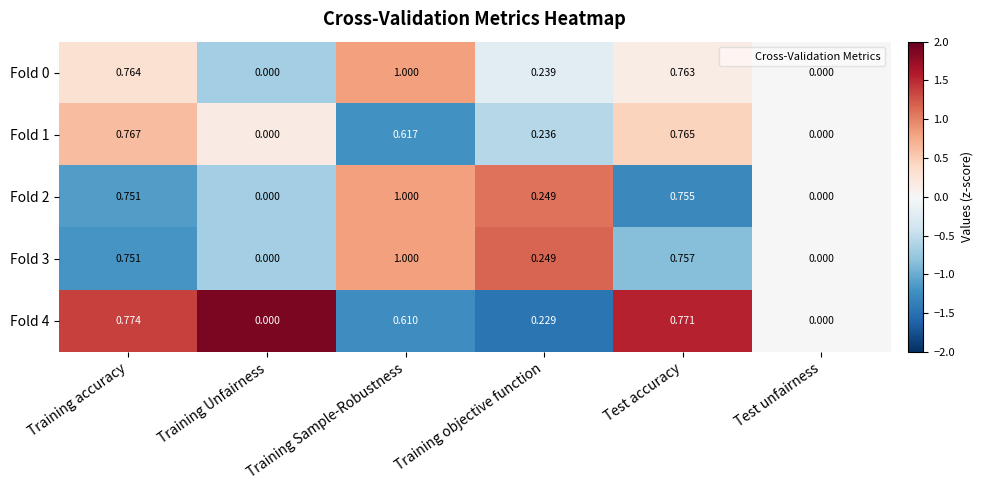

Which category has the highest value in the Fold 2 series?

Training Sample-Robustness